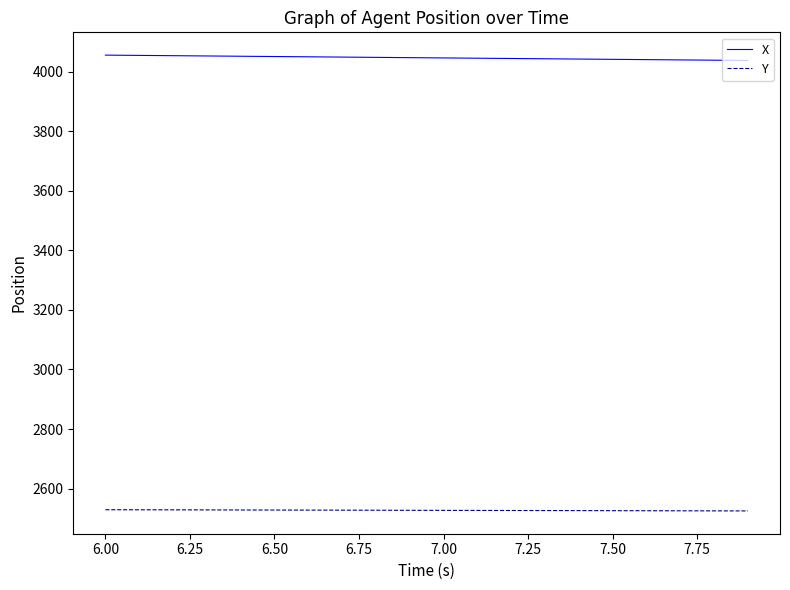

List the series in order of their peak value, highest first.

X, Y